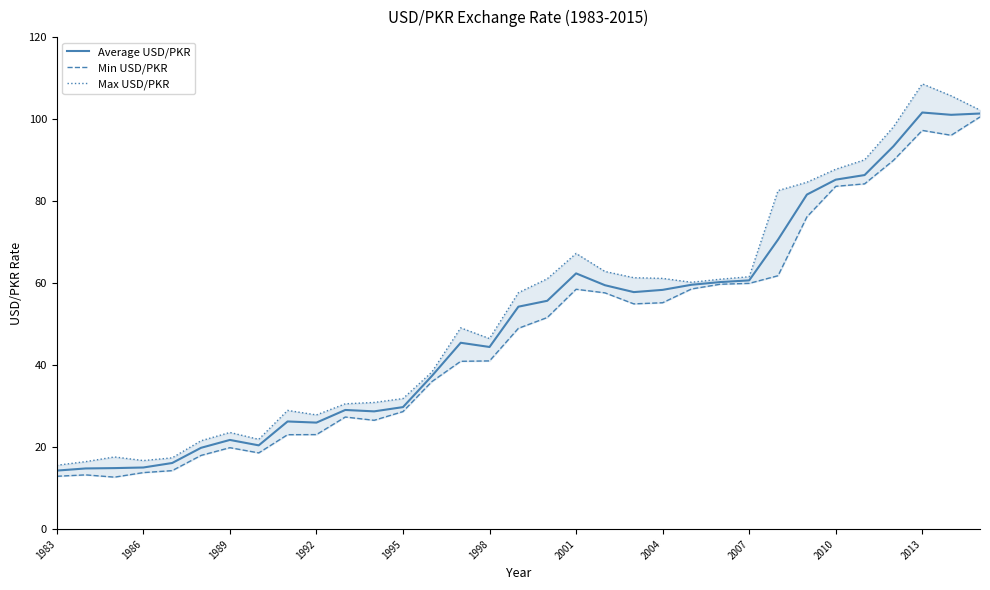

What is the sum of all Min USD/PKR values?

1564.8